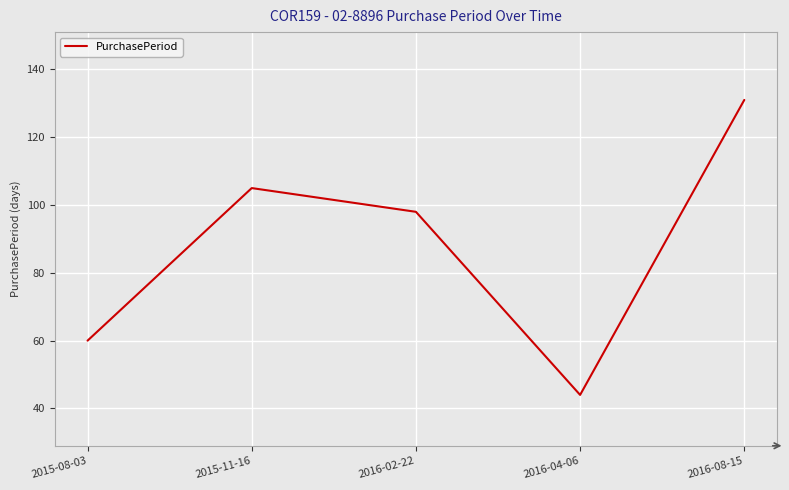

How many lines are shown in the chart?

1